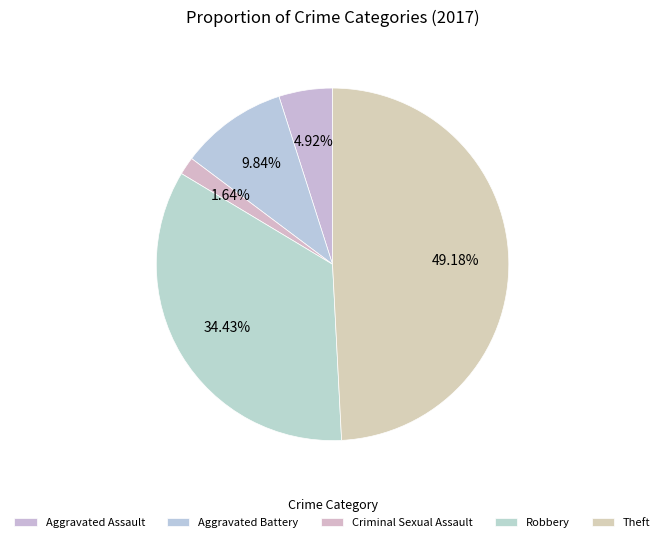

How many segments does this pie chart have?

5